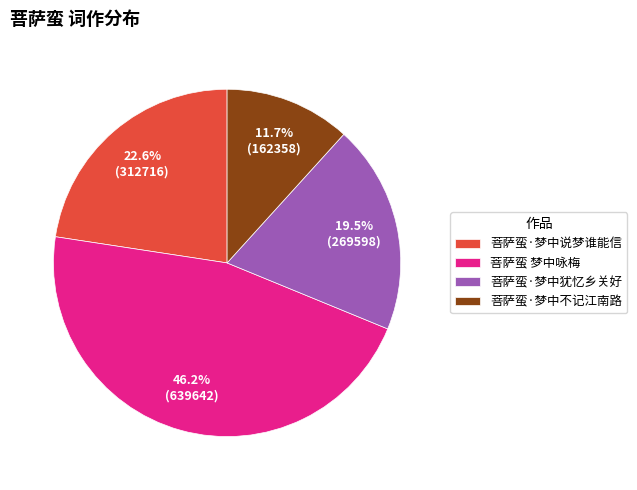

What is the smallest slice in the pie chart?

菩萨蛮·梦中不记江南路